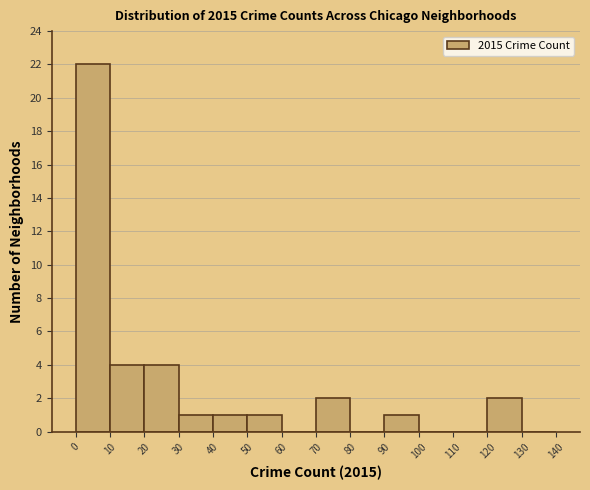

Reading left to right, list every bar in this chart as the range it spans on the x-axis followed by its height. The values are not printed on the chart, so give them approximately, as read against the axis.

0 to 10: 22
10 to 20: 4
20 to 30: 4
30 to 40: 1
40 to 50: 1
50 to 60: 1
60 to 70: 0
70 to 80: 2
80 to 90: 0
90 to 100: 1
100 to 110: 0
110 to 120: 0
120 to 130: 2
130 to 140: 0